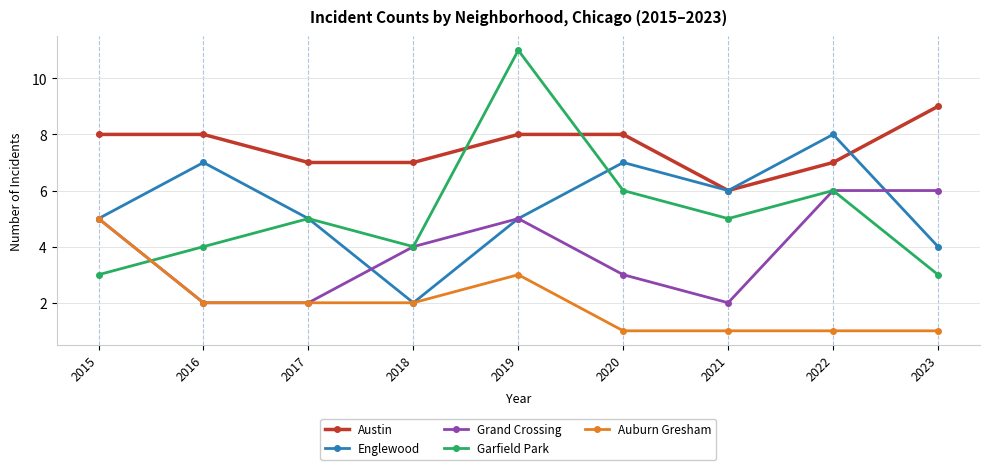

What is the total value across all series at 2022?

28